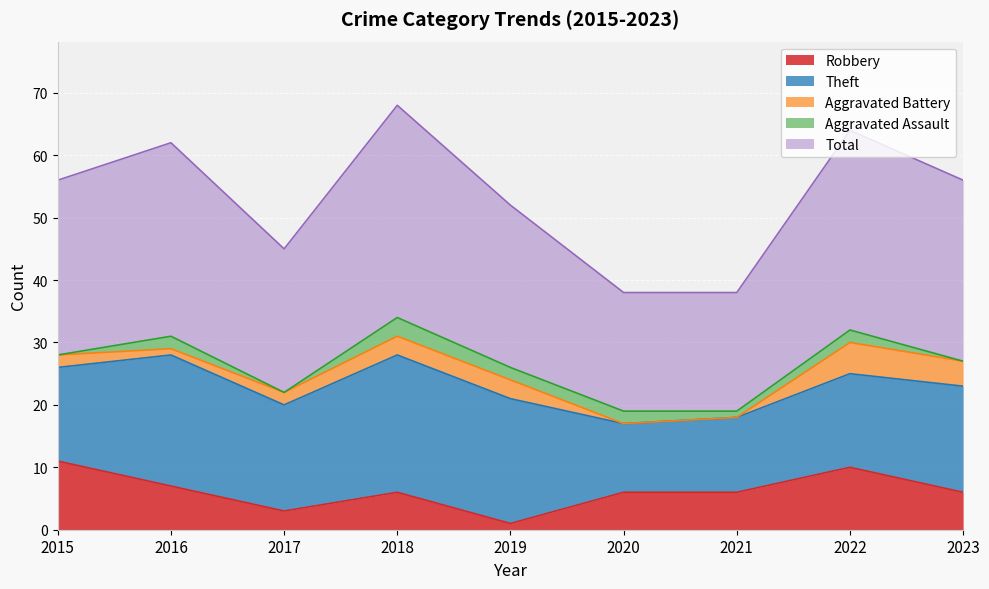

Reading left to right, extract all data points from this chart.

Robbery: 2015=11	2016=7	2017=3	2018=6	2019=1	2020=6	2021=6	2022=10	2023=6
Theft: 2015=15	2016=21	2017=17	2018=22	2019=20	2020=11	2021=12	2022=15	2023=17
Aggravated Battery: 2015=2	2016=1	2017=2	2018=3	2019=3	2020=0	2021=0	2022=5	2023=4
Aggravated Assault: 2015=0	2016=2	2017=0	2018=3	2019=2	2020=2	2021=1	2022=2	2023=0
Total: 2015=28	2016=31	2017=23	2018=34	2019=26	2020=19	2021=19	2022=32	2023=29